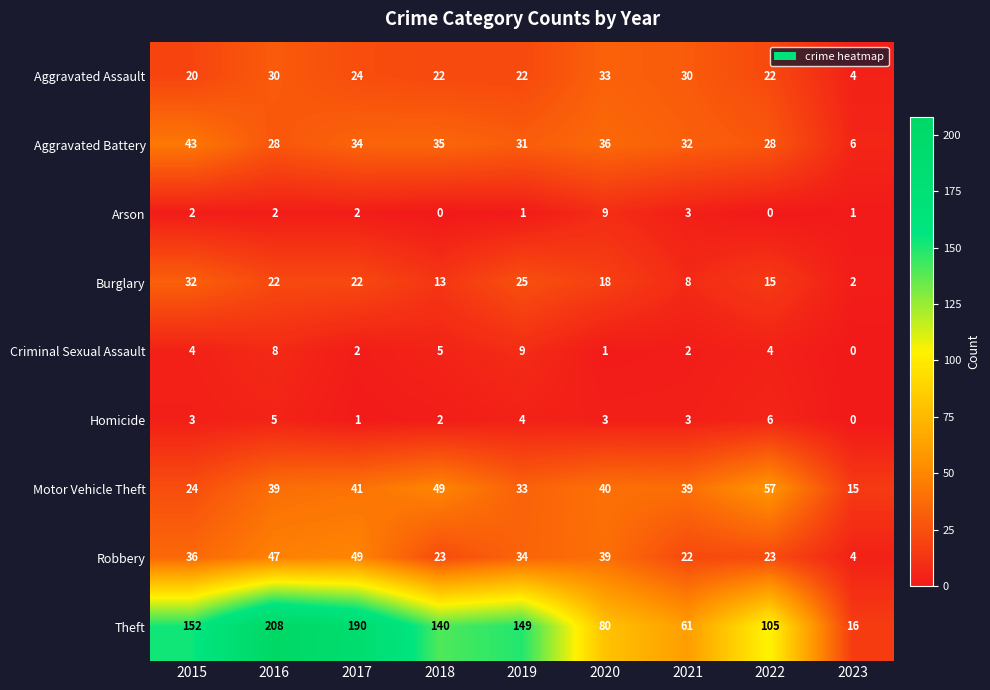

Which series has the largest range (max minus min)?

Theft